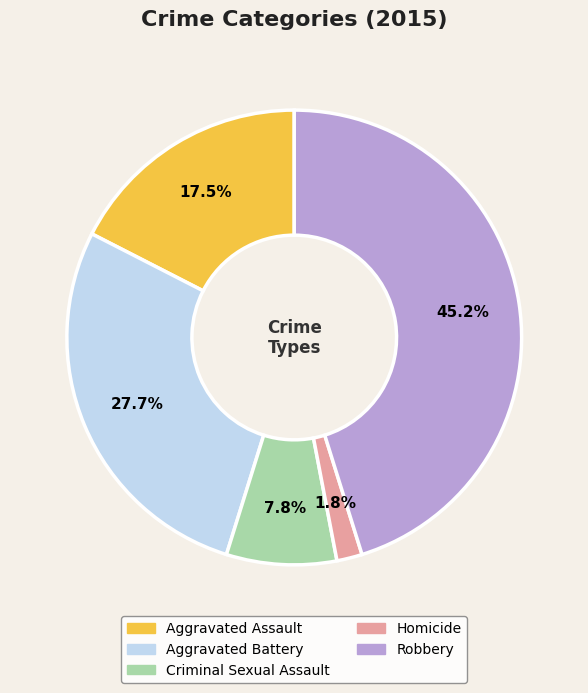

Which has a higher value, Aggravated Assault or Aggravated Battery?

Aggravated Battery